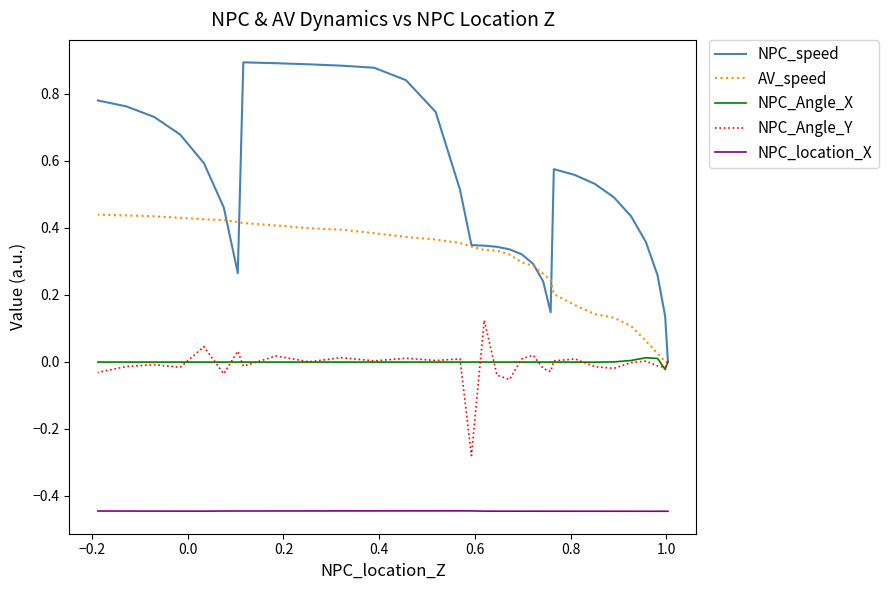

What is the difference between the second highest and second lowest values in the NPC_Angle_Y series?

0.1